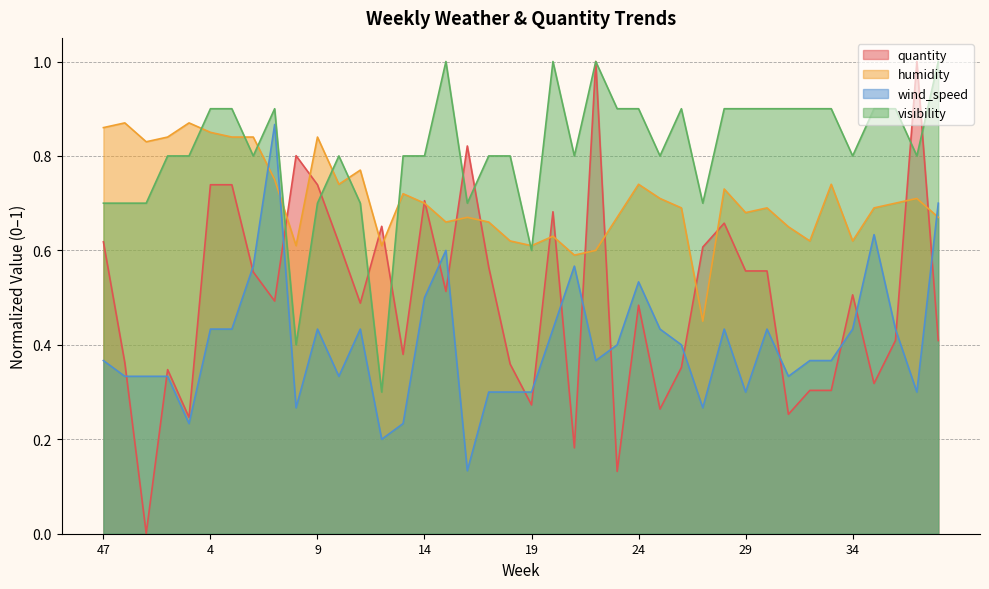

What are all the series names shown in the legend?

quantity, humidity, wind_speed, visibility